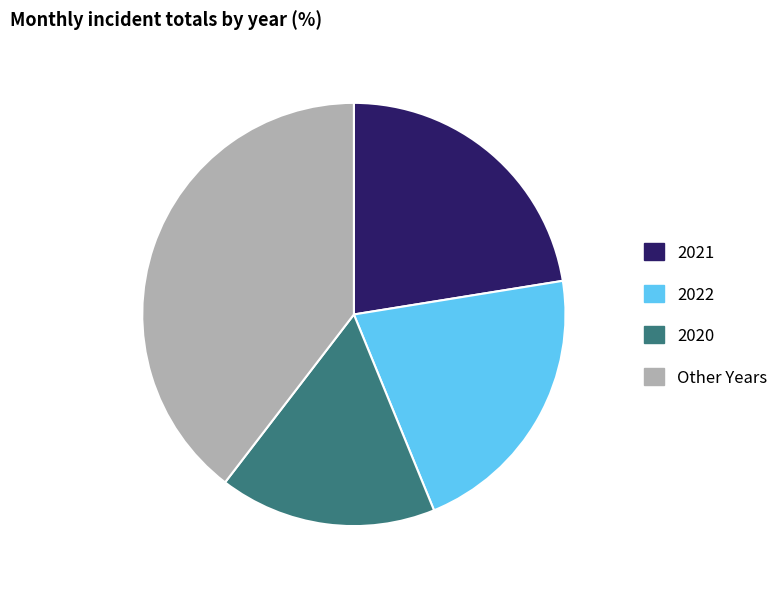

Is there a majority slice in this chart?

No